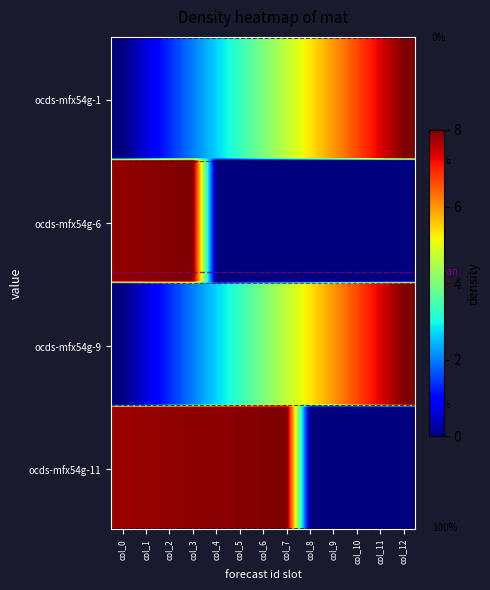

Which category has the highest value across all series?

col_12